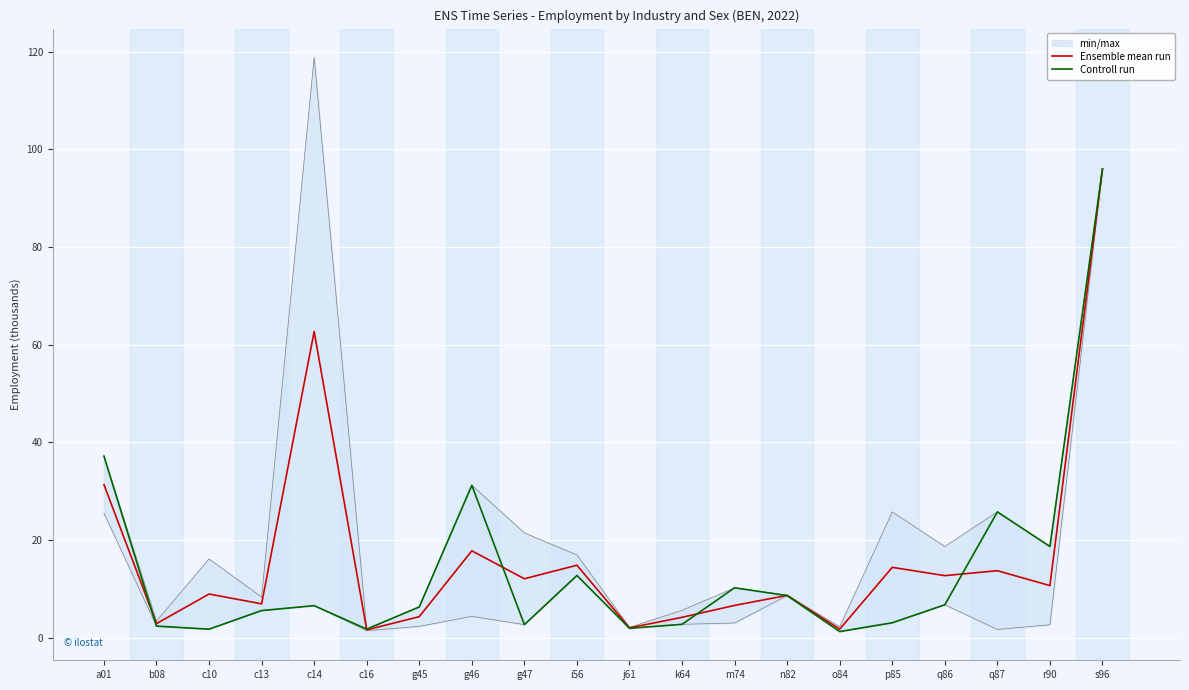

What is the lowest value of the Controll run series?

1.2